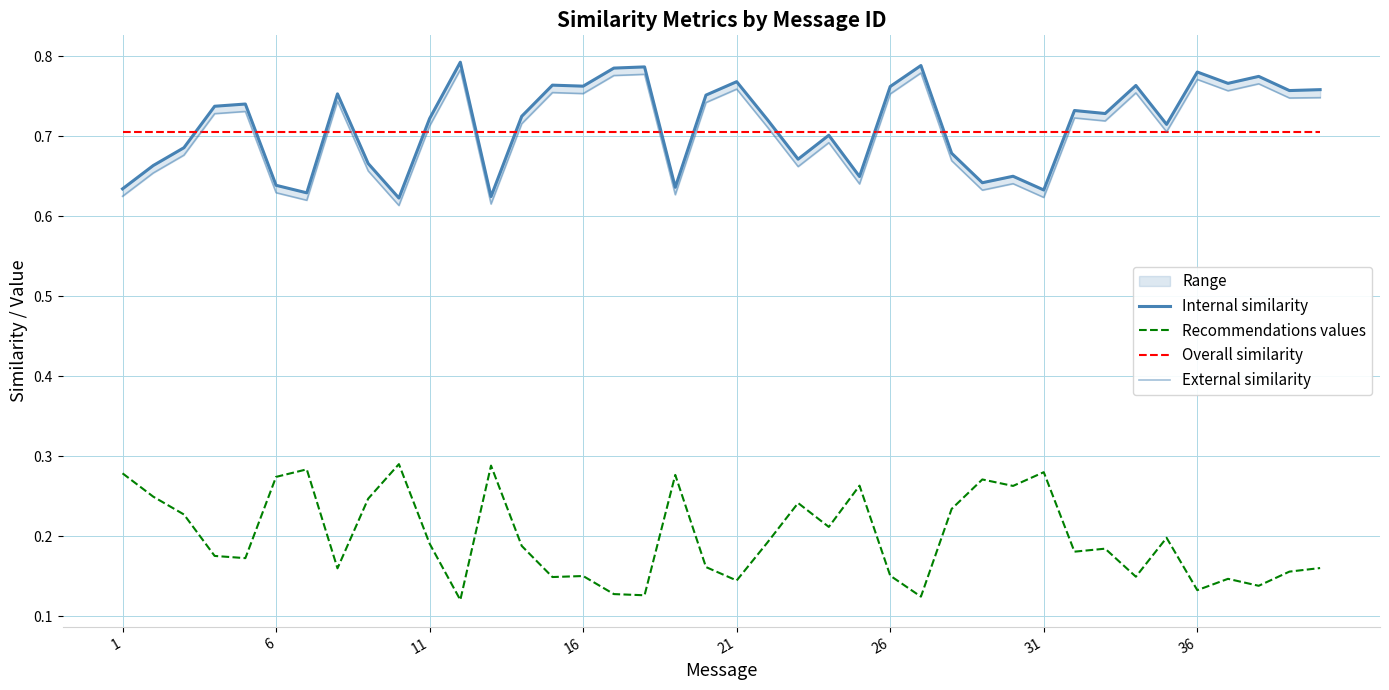

What is the value of the Internal similarity point at the 4th from the left?

0.7